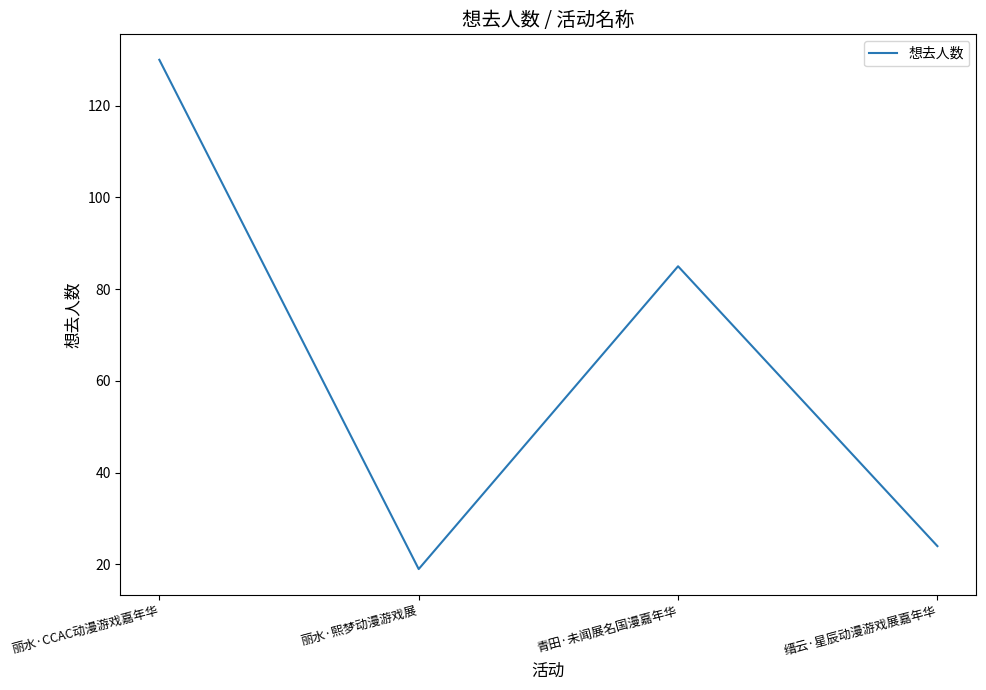

What is the maximum value shown in the chart?

130